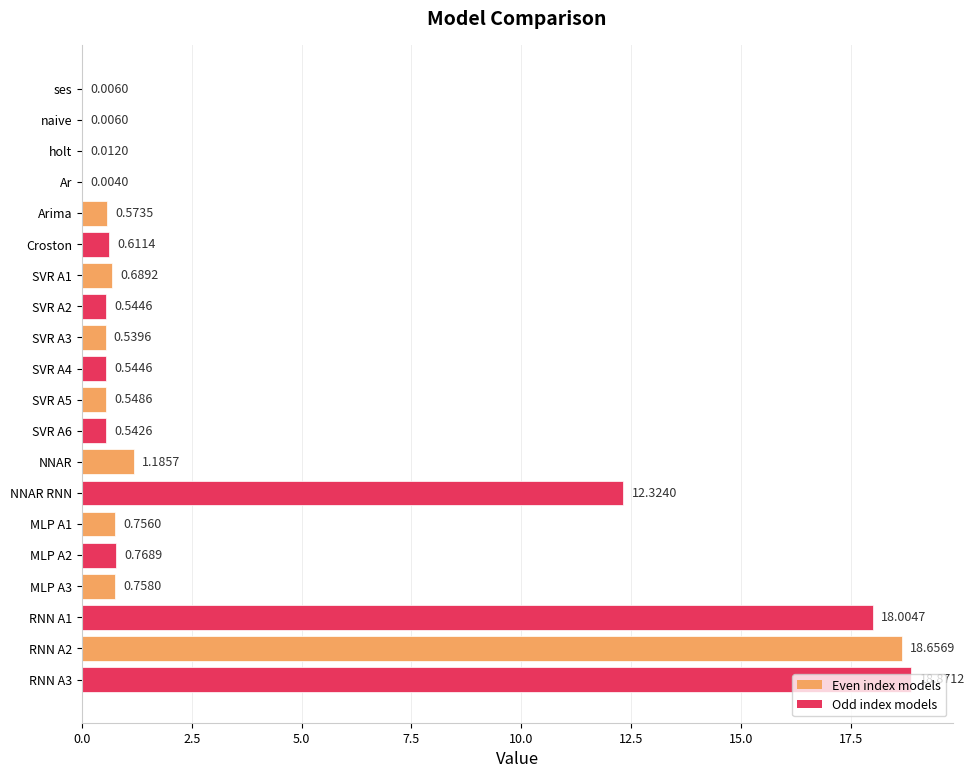

What is the sum of all values?

75.9